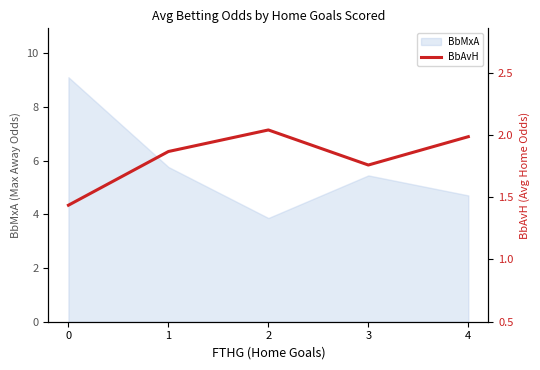

True or false: BbMxA has a value of 2.1 at 2.

False